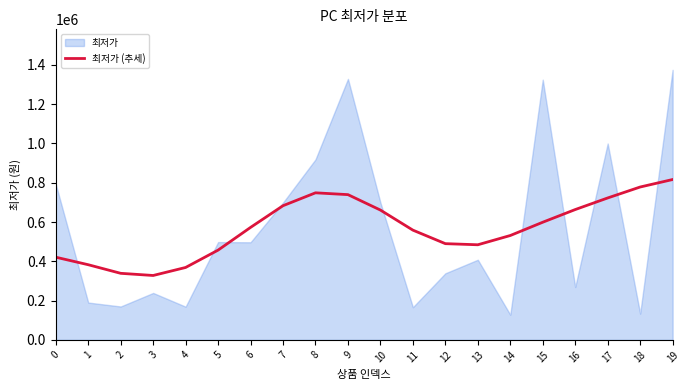

What is the sum of the values at 15 and 7?

1282284